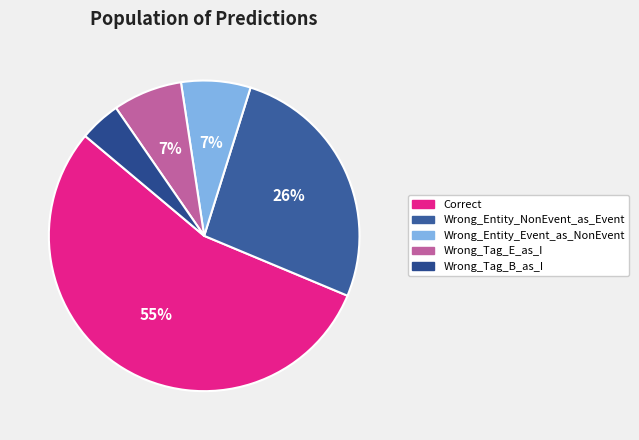

To the nearest percent, what is the average slice percentage?

20%